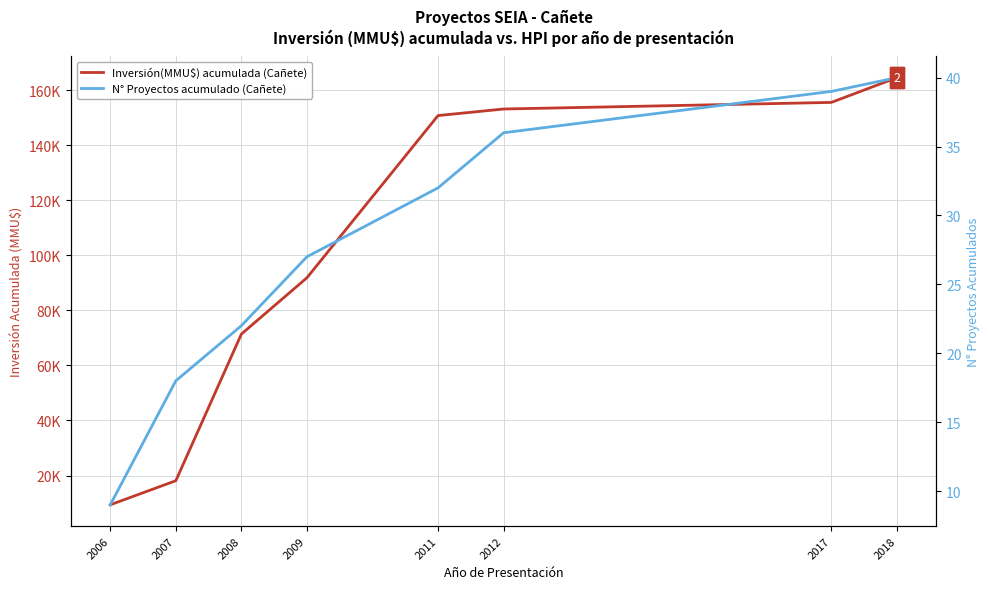

Where does the N° Proyectos acumulado (Cañete) series first go above 32?

2012